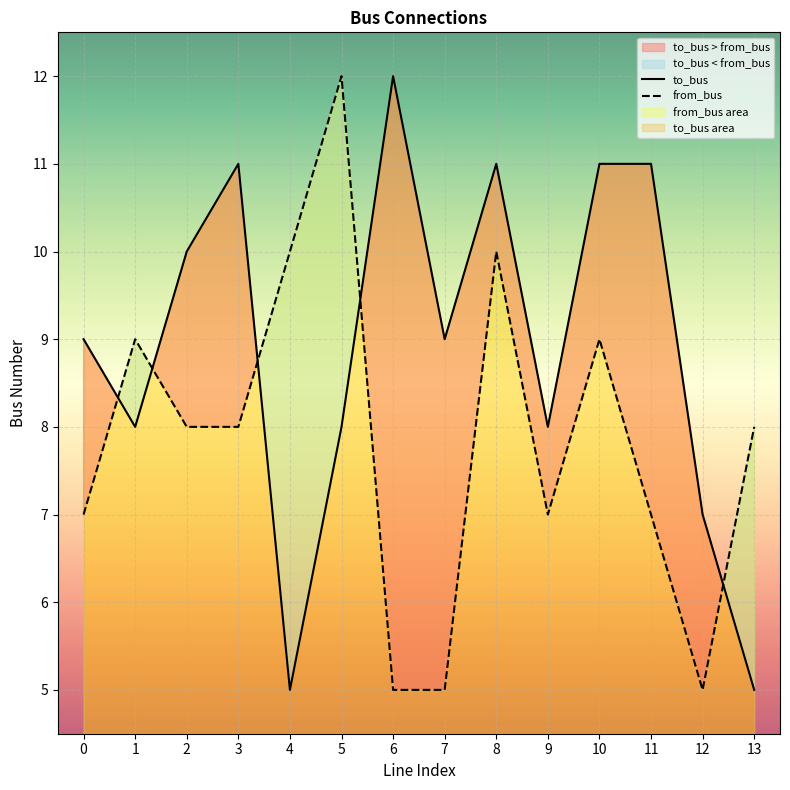

Which series changed the most between 1 and 13?

to_bus